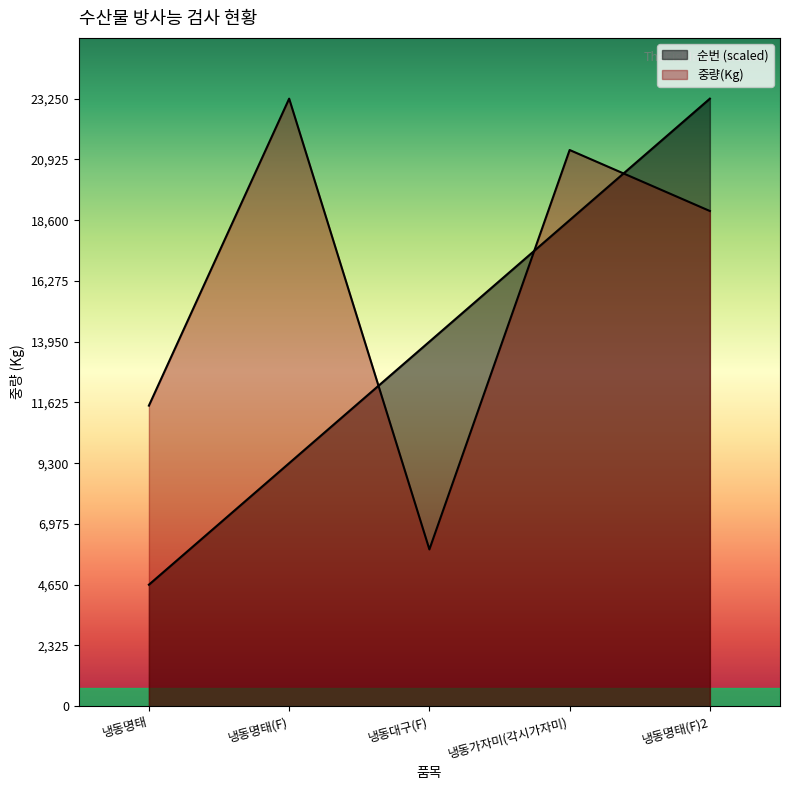

At which category is the sum across all series the highest?

냉동명태(F)2